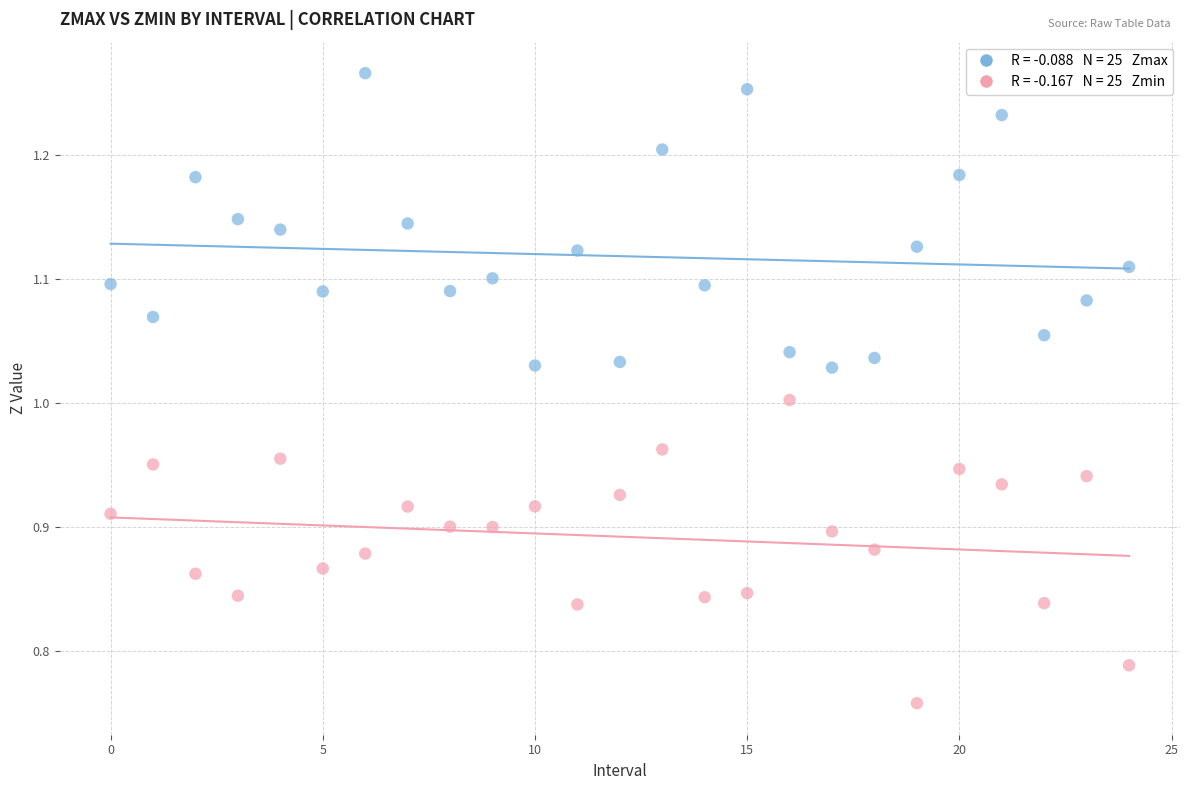

Across all data points, what is the range of Y values (max minus min)?

0.5